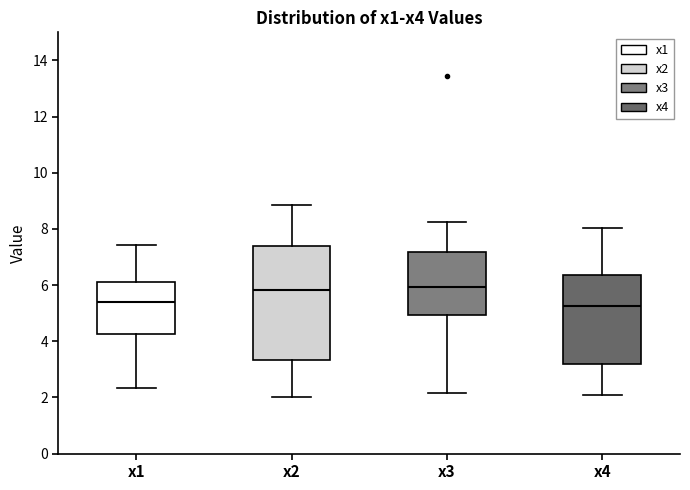

Reading left to right, read every box against the y-axis: the position of its median line, the range the box covers, and the ends of its whiskers. The values are not printed on the chart, so give them approximately, as read against the axis.

x1: median 5.4, box 4.2 to 6.2, whiskers 2.4 to 7.4
x2: median 5.8, box 3.4 to 7.4, whiskers 2.0 to 8.8
x3: median 6.0, box 5.0 to 7.2, whiskers 2.2 to 8.2
x4: median 5.2, box 3.2 to 6.4, whiskers 2.0 to 8.0